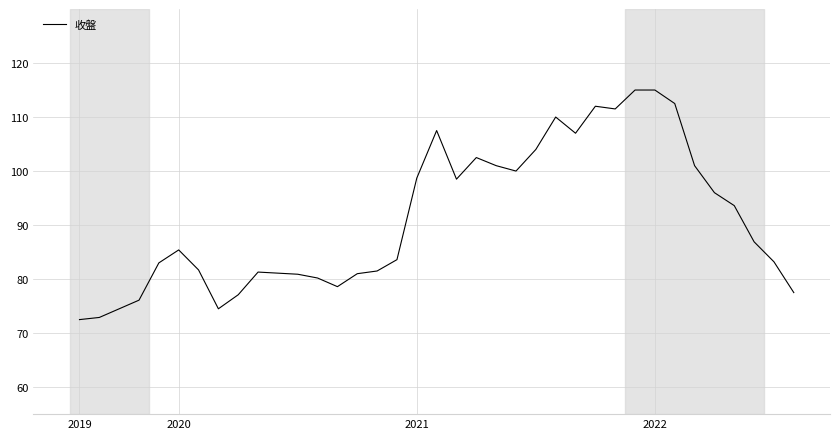

What is the maximum value shown in the chart?

115.0